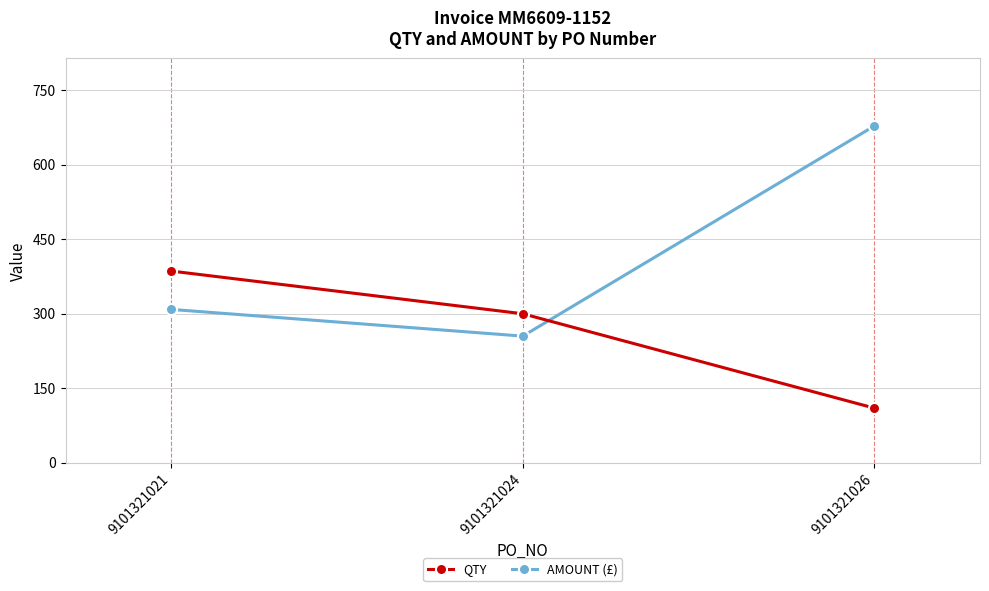

Read the AMOUNT (£) value at 9101321021.

308.8